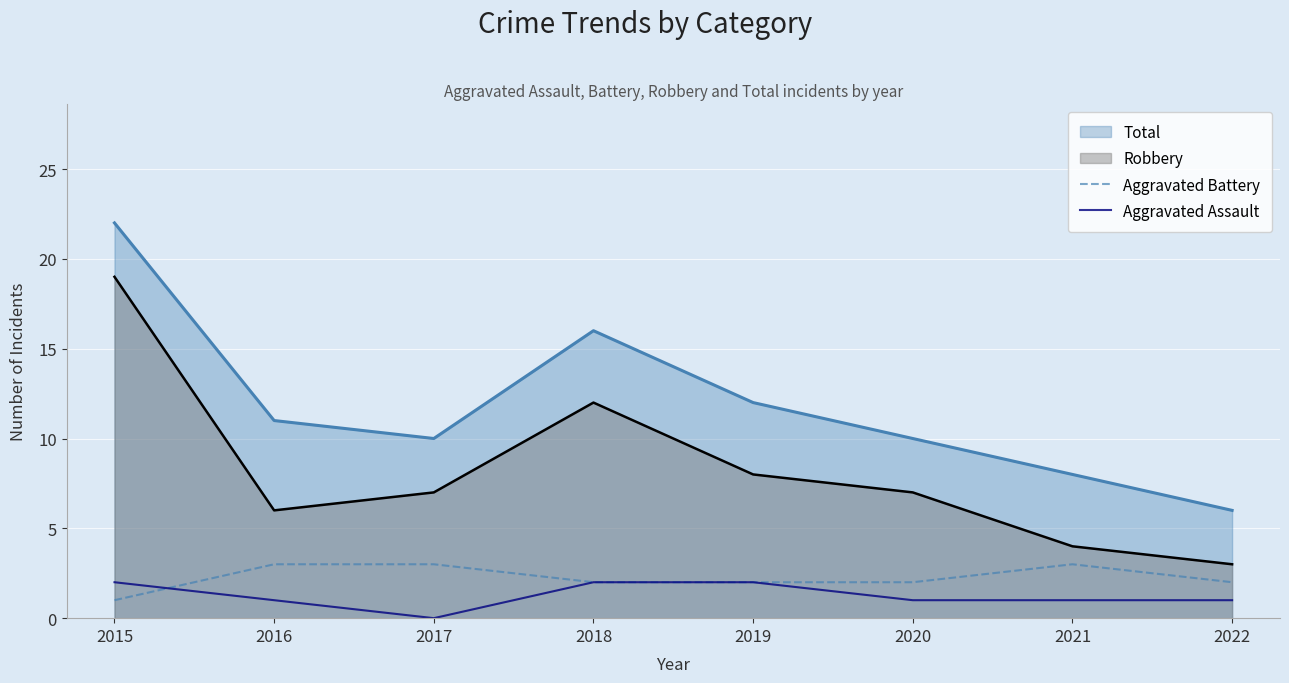

Rank the series at 2016 from lowest to highest value.

Aggravated Assault, Aggravated Battery, Robbery, Total